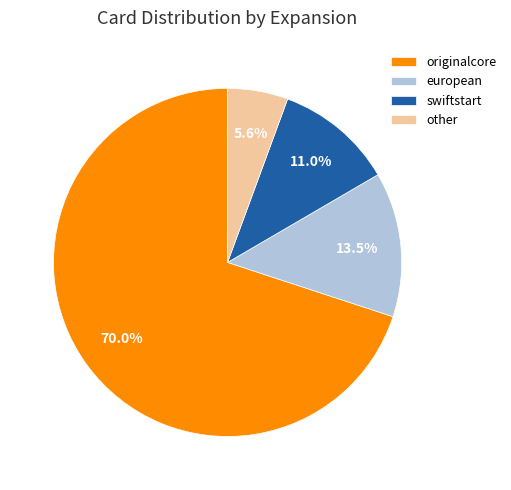

How much of the chart is everything except other?

94.4%